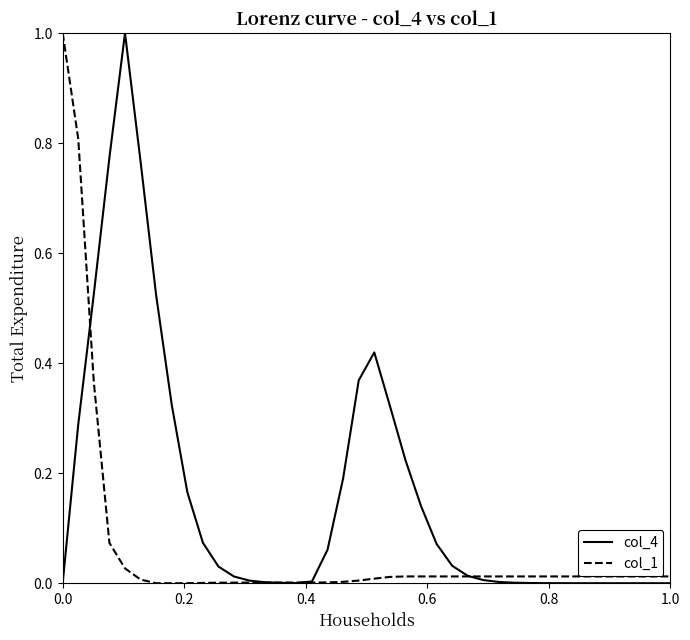

Rank the series by their average value, from highest to lowest.

col_4, col_1